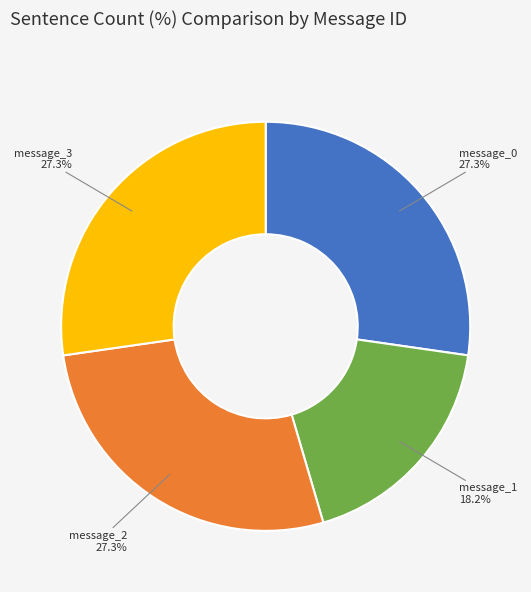

What portion of the pie excludes message_2?

72.7%